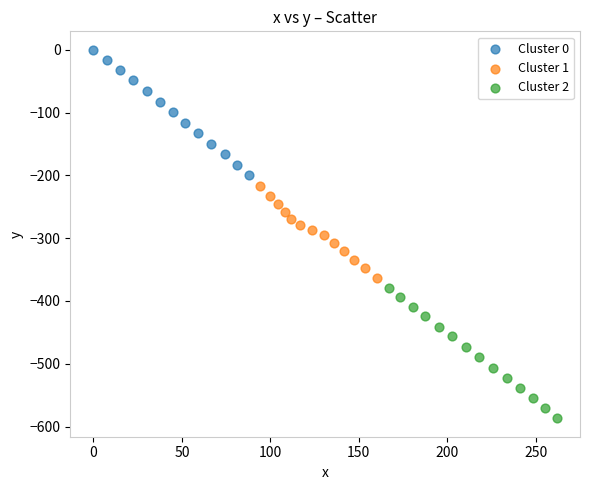

Which series contains the lowest Y value?

Cluster 2